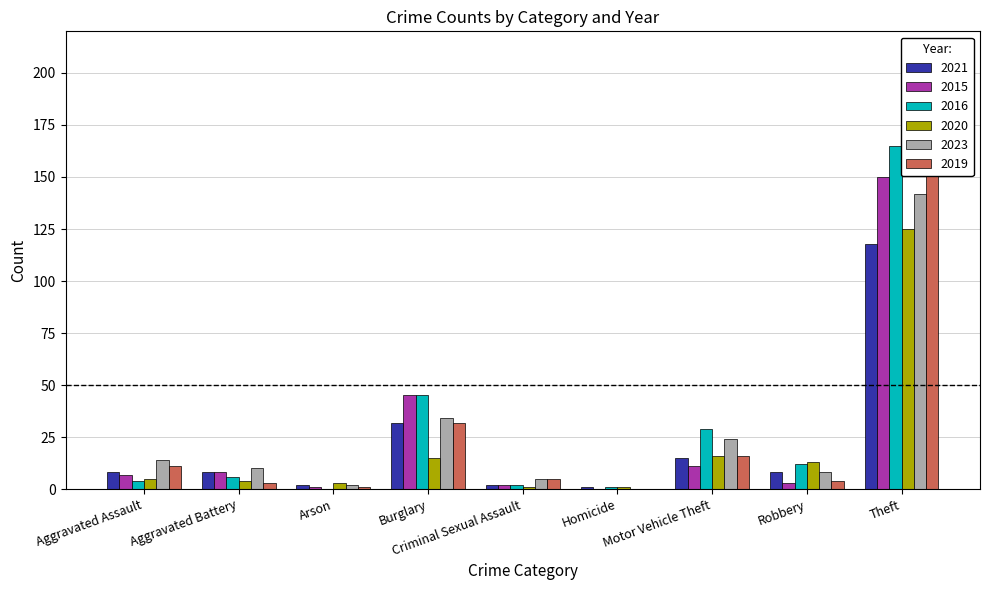

The value of 2020 at Motor Vehicle Theft is 3. True or false?

False